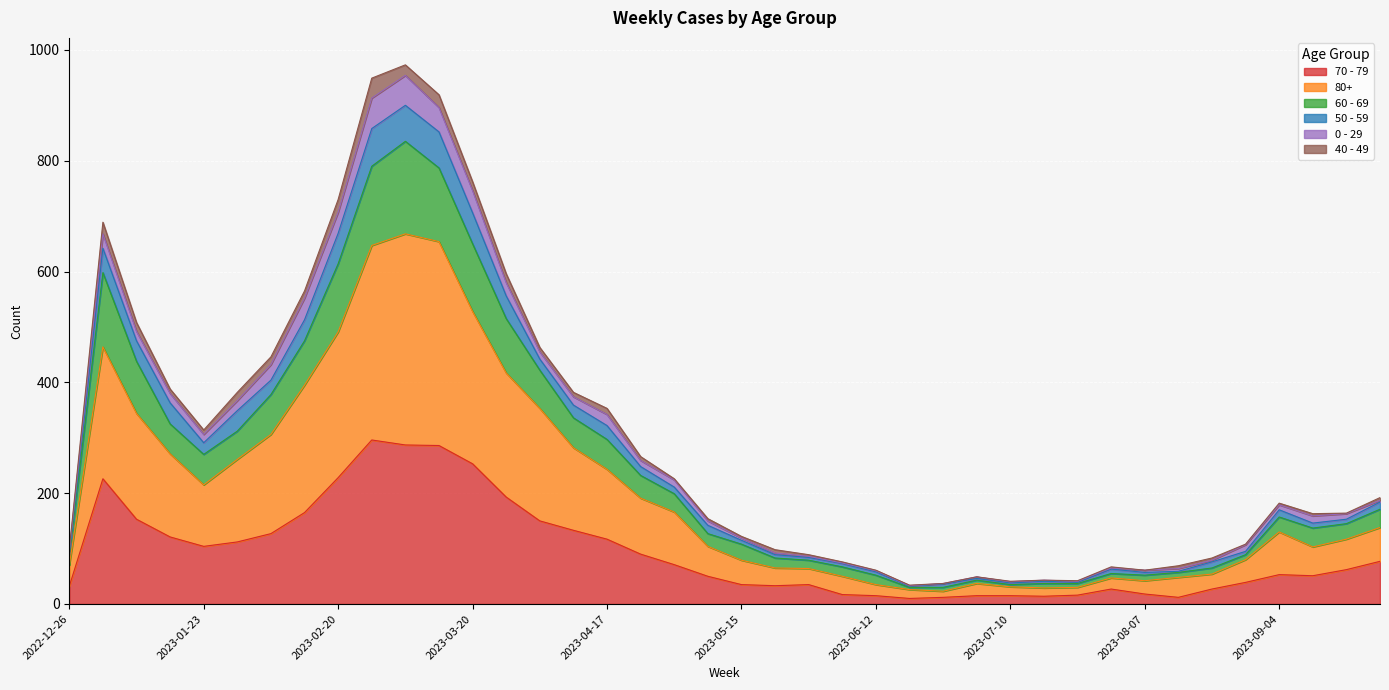

Where is 70 - 79 nearest to the value 153?

2023-01-09